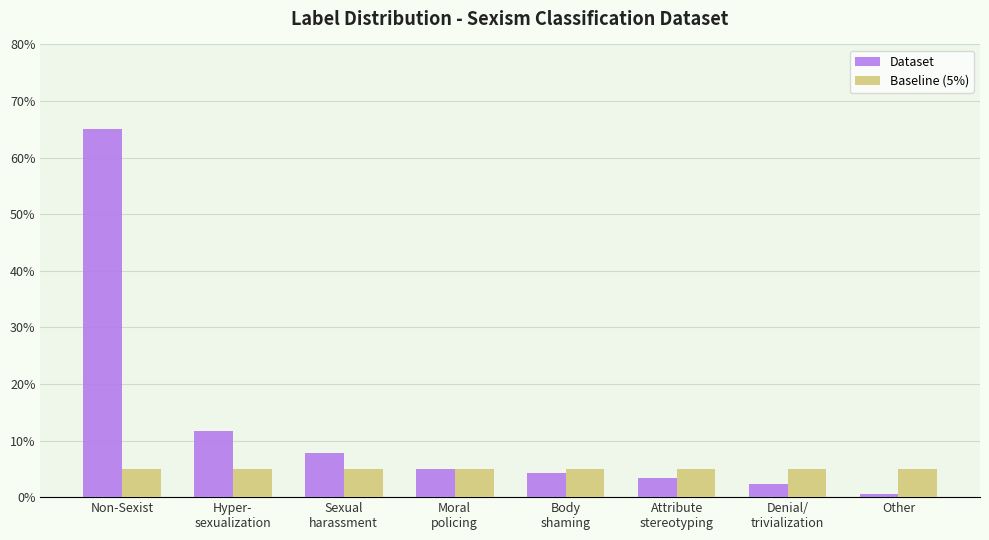

Which series has the widest spread of values?

Dataset